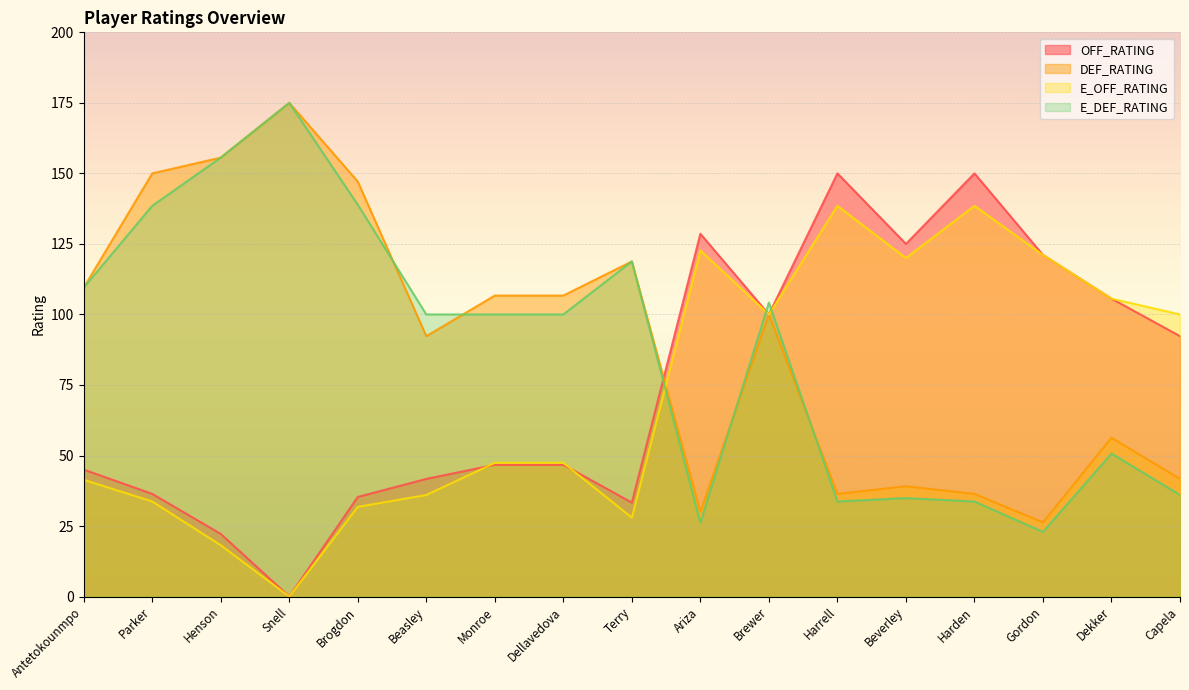

Reading left to right, transcribe all the data shown in this chart.

OFF_RATING: 45.0	36.4	22.2	0.0	35.3	41.7	46.7	46.7	33.3	128.6	100.0	150.0	125.0	150.0	121.1	105.6	92.3
DEF_RATING: 109.5	150.0	155.6	175.0	147.1	92.3	106.7	106.7	118.8	30.0	100.0	36.4	39.1	36.4	26.3	56.3	41.7
E_OFF_RATING: 41.4	33.7	18.2	0.0	31.8	36.0	47.4	47.4	28.0	122.7	100.0	138.5	120.0	138.5	121.1	105.6	100.0
E_DEF_RATING: 109.5	138.5	155.6	175.0	138.9	100.0	100.0	100.0	118.8	26.2	104.2	33.7	34.9	33.7	22.9	50.7	36.0